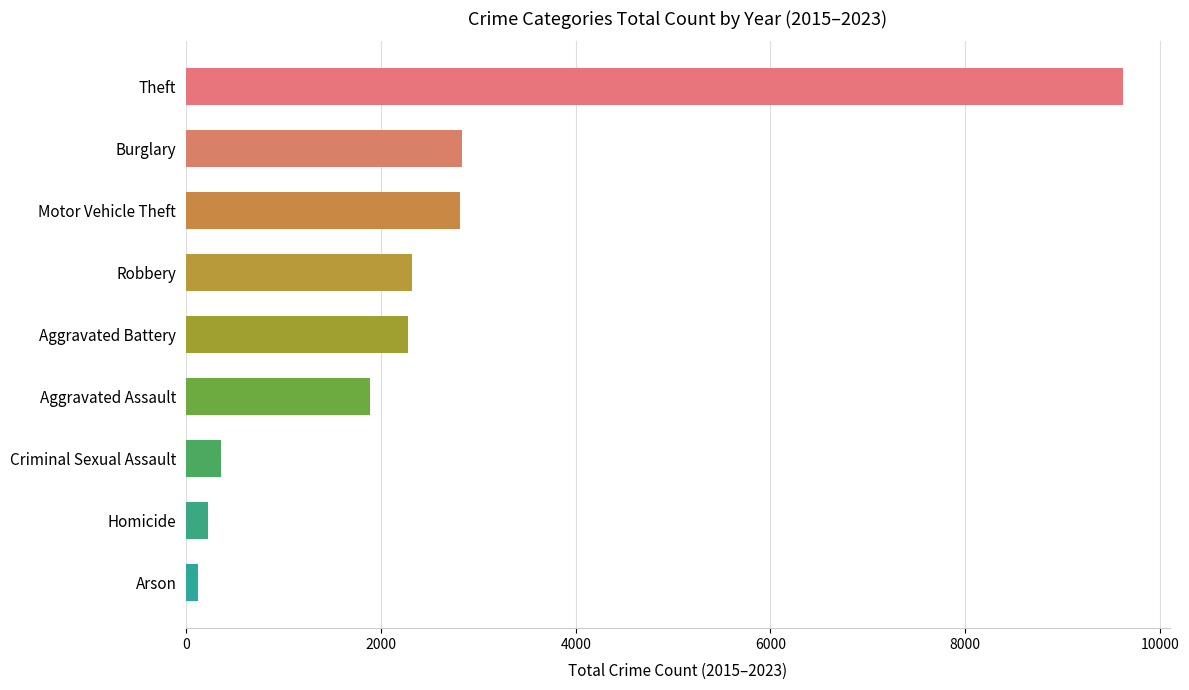

Is it true that the value at Aggravated Battery is 1339?

False